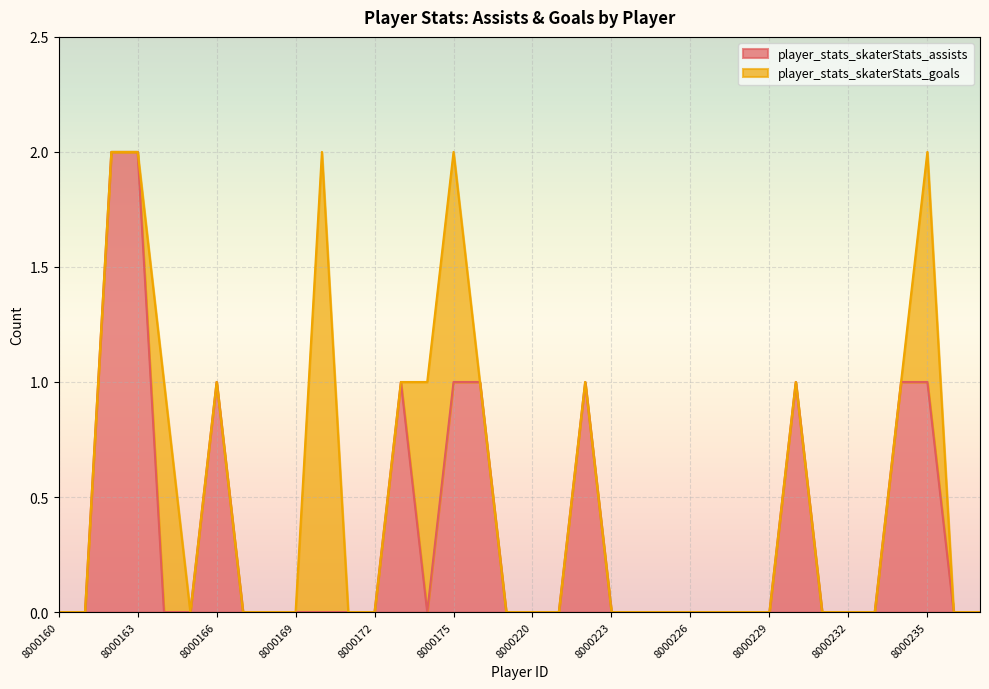

How many categories are shown in the chart?

36